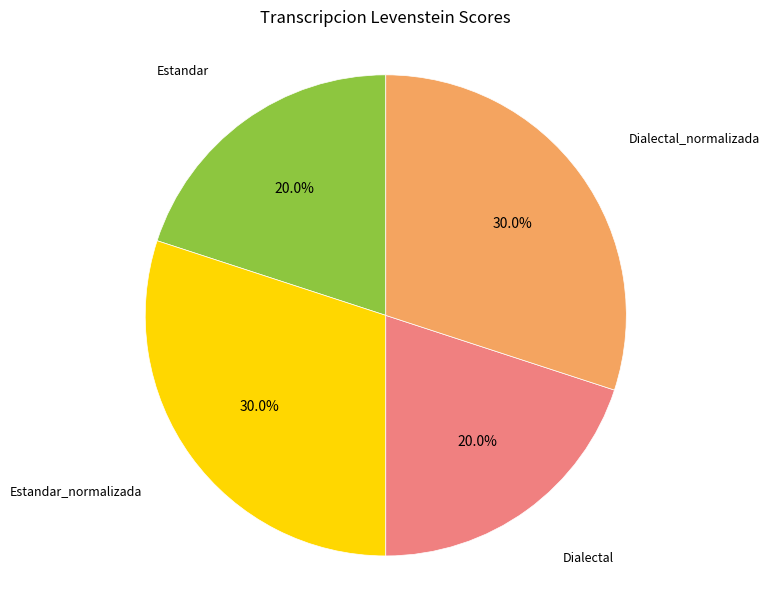

To the nearest percent, what percentage of the pie is Estandar?

20%